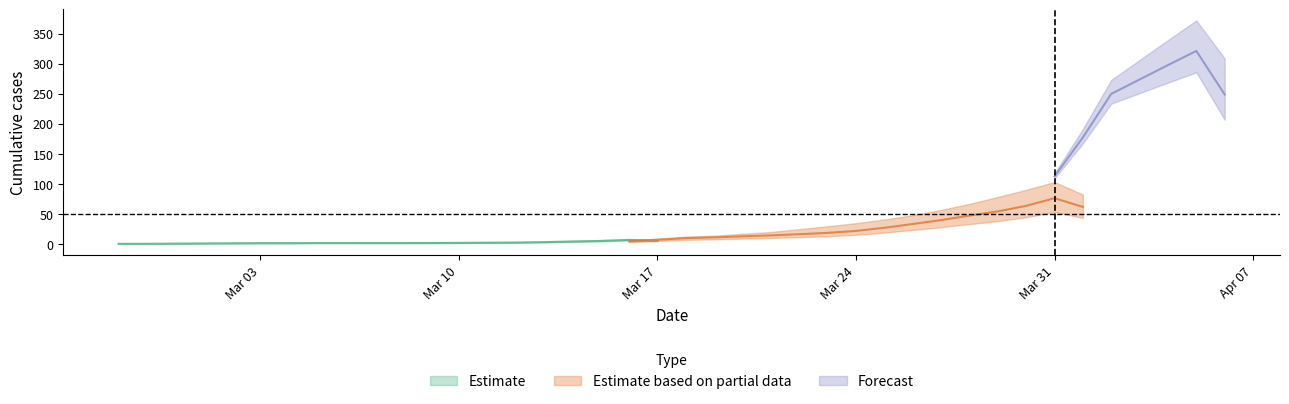

How many lines are shown in the chart?

3